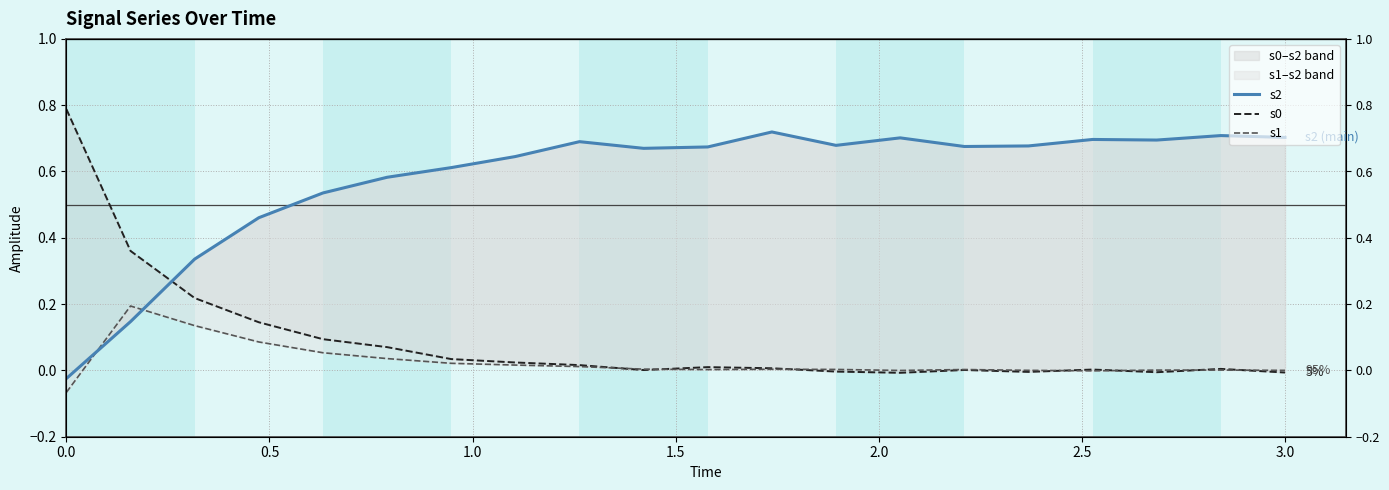

What is the value of the s1 point at the 4th from the left?

0.1